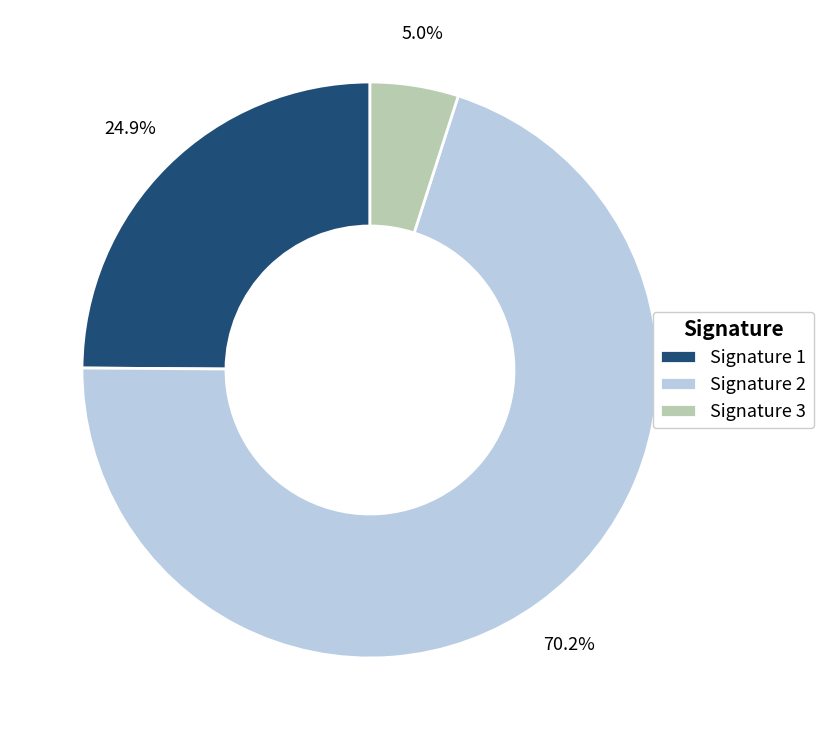

What is the majority slice?

Signature 2